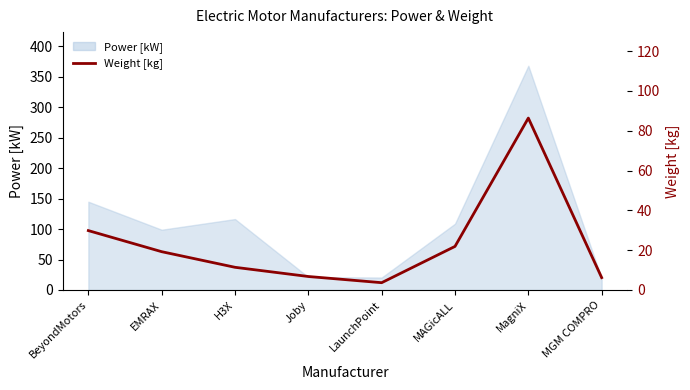

Reading left to right, list all the values displayed in this chart.

29.8	19.2	11.4	6.8	3.7	21.9	86.3	6.2